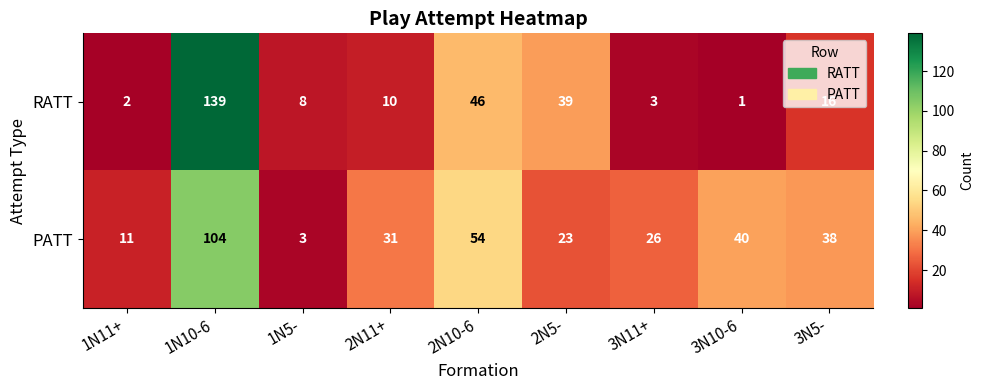

Which series changed the most between 2N5- and 3N11+?

RATT